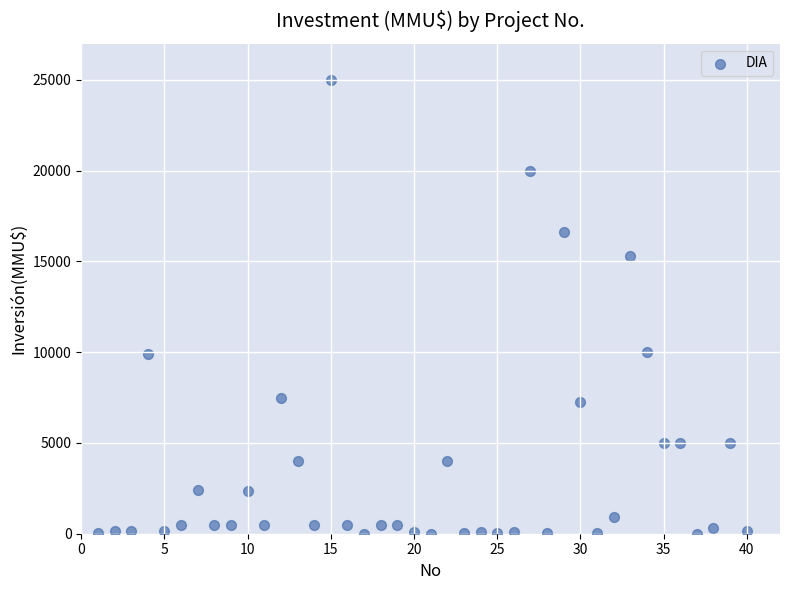

What is the range of X values (max minus min)?

39